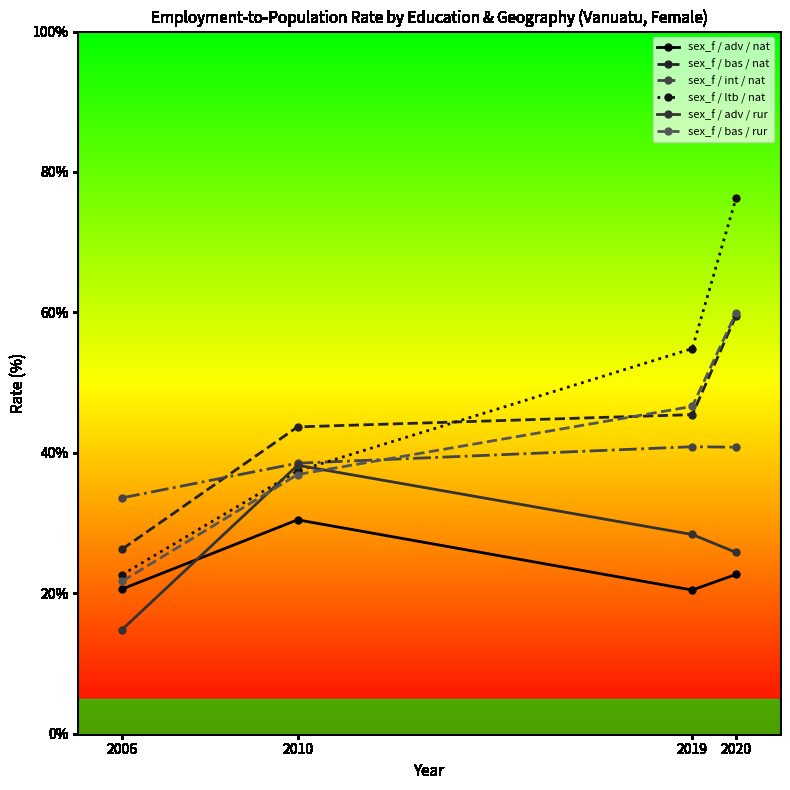

What is the value of the sex_f / int / nat point at the 1st from the left?

33.6